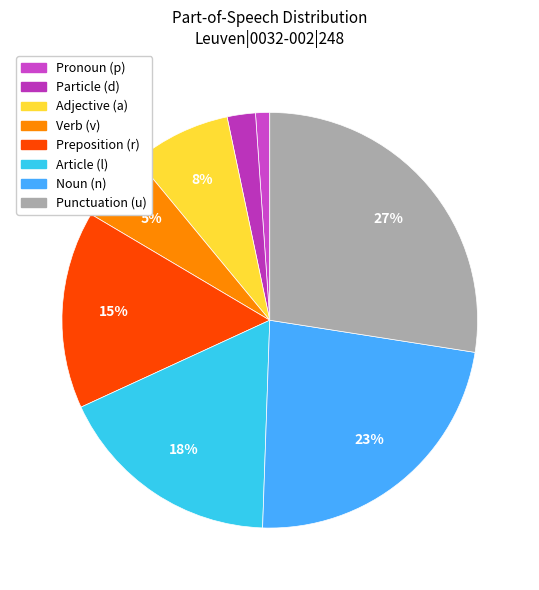

How many slices are in this pie chart?

8